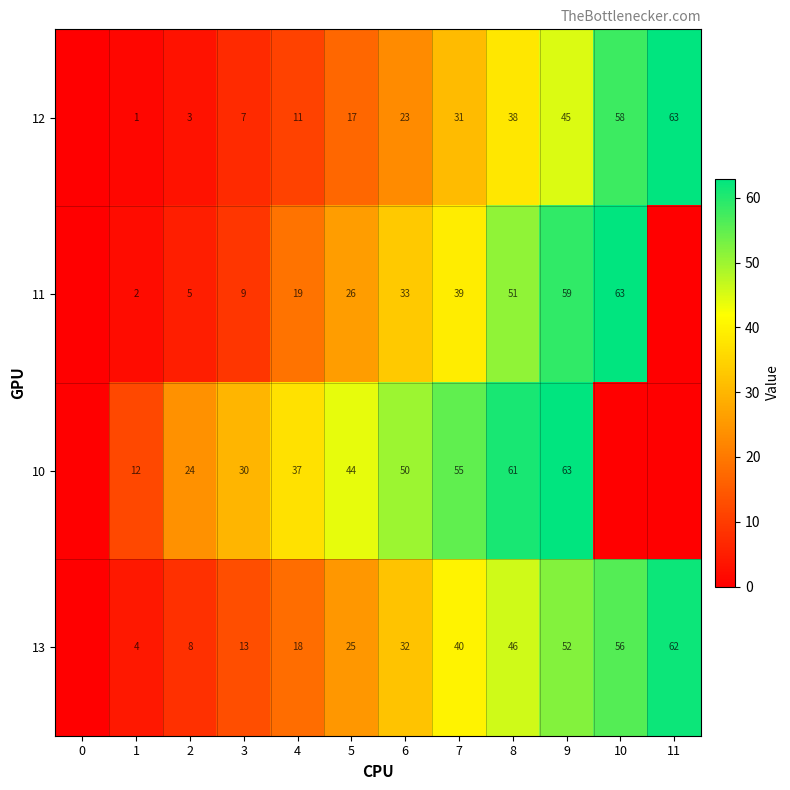

What is the total value across all series at 1?

19